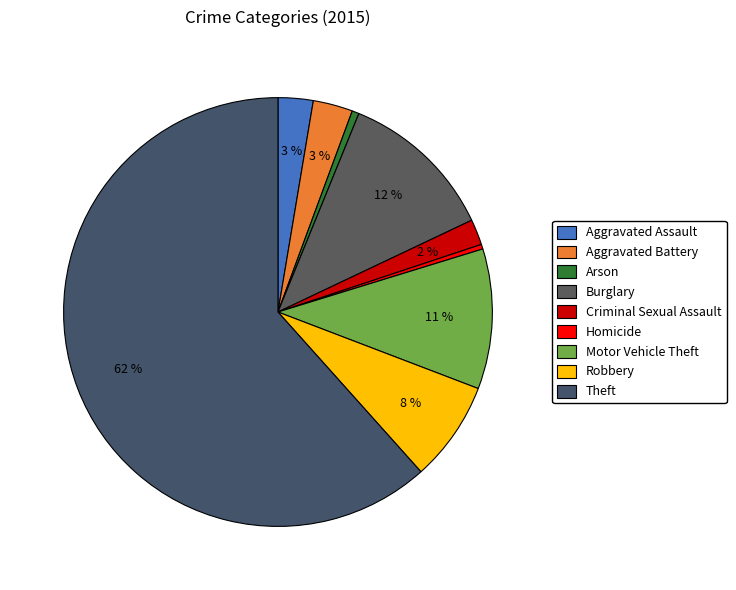

How many segments does this pie chart have?

9